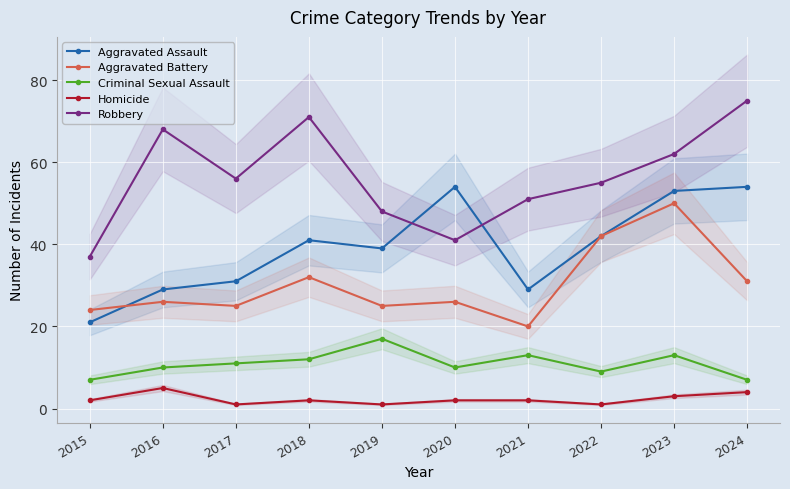

What is the total value across all series at 2018?

158